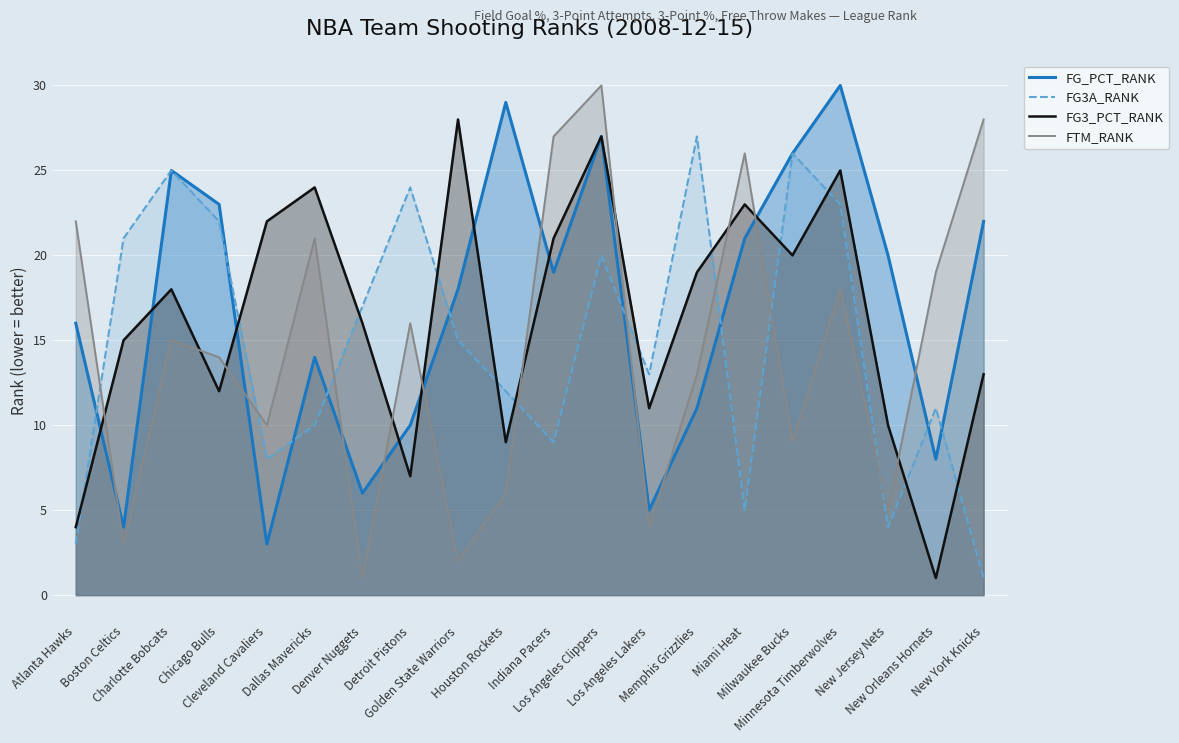

Which category has the highest value in the FG3A_RANK series?

Memphis Grizzlies